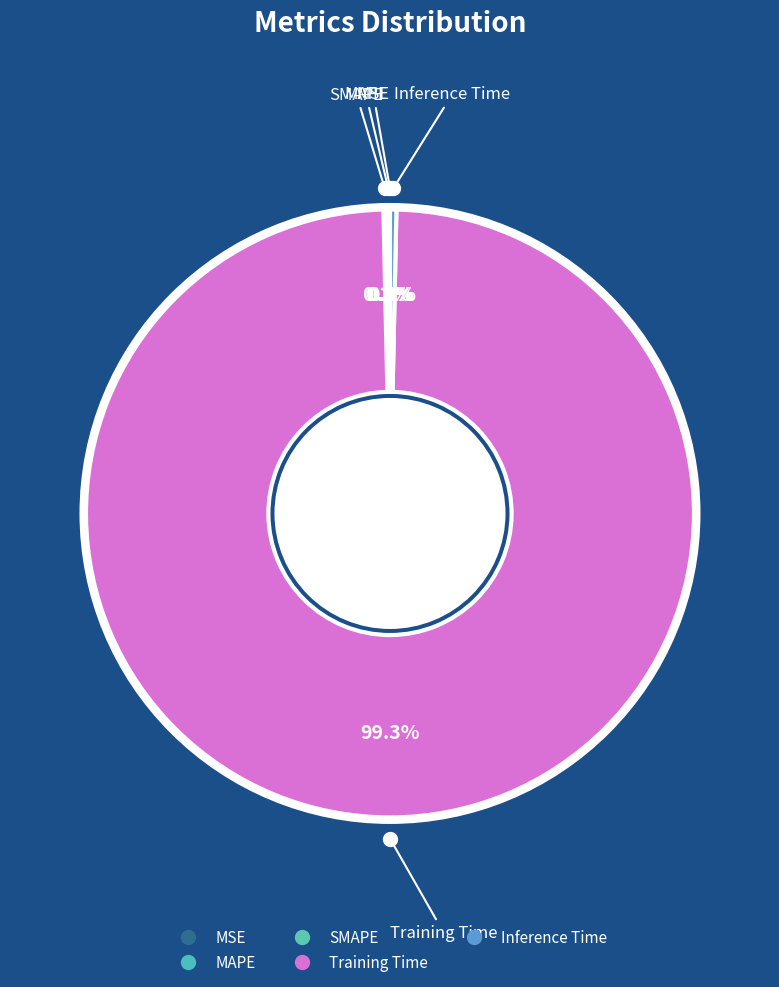

What percentage is NOT represented by Training Time?

0.7%